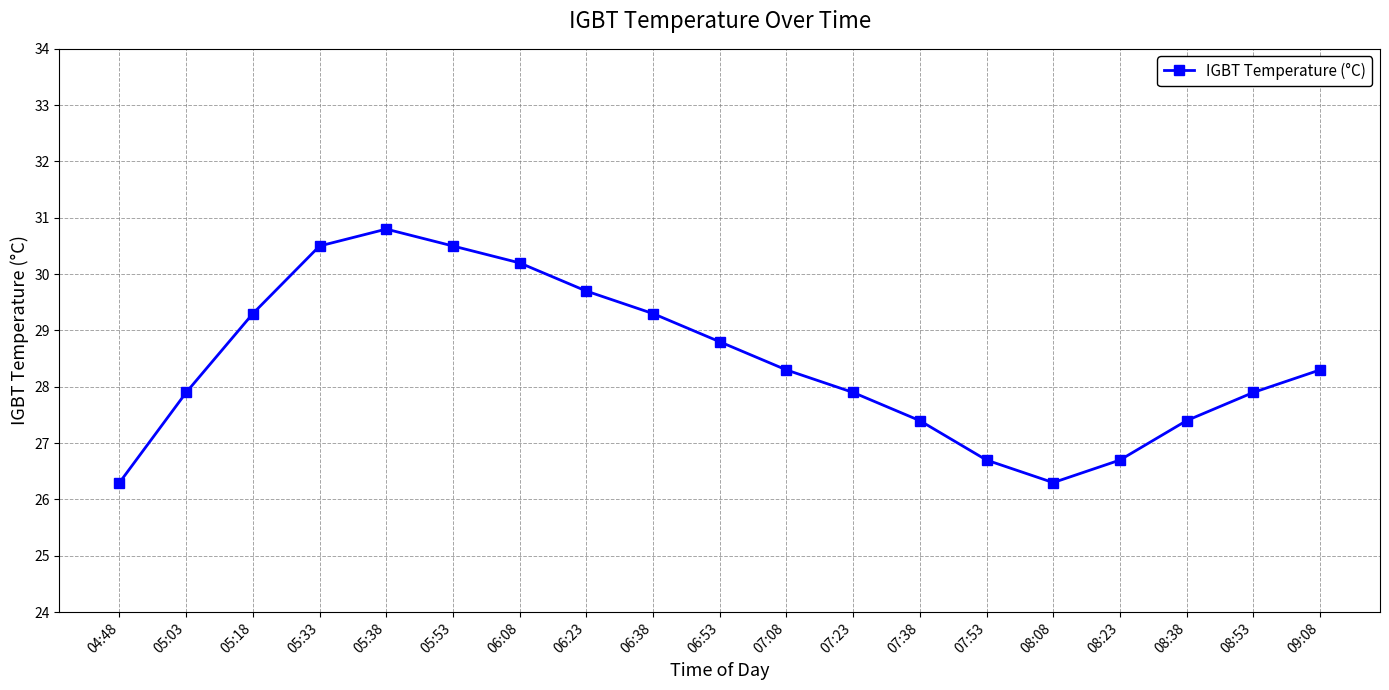

How many interior local valleys (lower than both neighbors) does the data have?

1